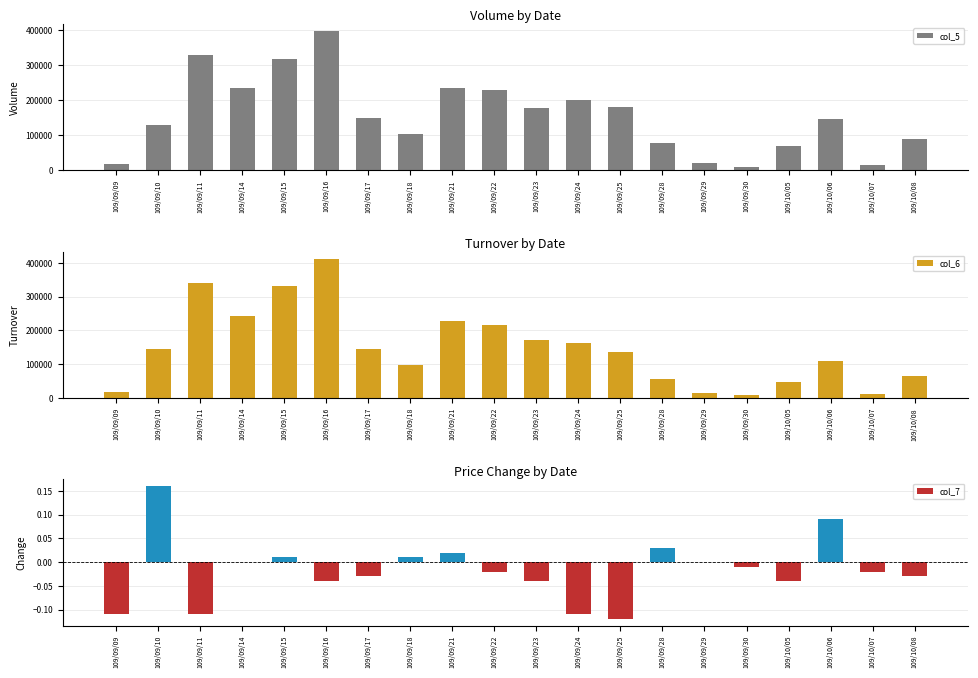

Reading left to right, extract all data points from this chart.

col_5: 109/09/09=18000.0	109/09/10=130000.0	109/09/11=329000.0	109/09/14=234000.0	109/09/15=318000.0	109/09/16=399000.0	109/09/17=150000.0	109/09/18=102000.0	109/09/21=236000.0	109/09/22=228000.0	109/09/23=178000.0	109/09/24=201000.0	109/09/25=181000.0	109/09/28=77000.0	109/09/29=20000.0	109/09/30=10000.0	109/10/05=70000.0	109/10/06=146000.0	109/10/07=15000.0	109/10/08=90000.0
col_6: 109/09/09=17460.0	109/09/10=144070.0	109/09/11=341180.0	109/09/14=242700.0	109/09/15=332380.0	109/09/16=412540.0	109/09/17=146000.0	109/09/18=97940.0	109/09/21=228340.0	109/09/22=216300.0	109/09/23=170230.0	109/09/24=163610.0	109/09/25=135840.0	109/09/28=55530.0	109/09/29=14600.0	109/09/30=7210.0	109/10/05=48200.0	109/10/06=108970.0	109/10/07=11250.0	109/10/08=64800.0
col_7: 109/09/09=-0.1	109/09/10=0.2	109/09/11=-0.1	109/09/14=0.0	109/09/15=0.0	109/09/16=-0.0	109/09/17=-0.0	109/09/18=0.0	109/09/21=0.0	109/09/22=-0.0	109/09/23=-0.0	109/09/24=-0.1	109/09/25=-0.1	109/09/28=0.0	109/09/29=0.0	109/09/30=-0.0	109/10/05=-0.0	109/10/06=0.1	109/10/07=-0.0	109/10/08=-0.0